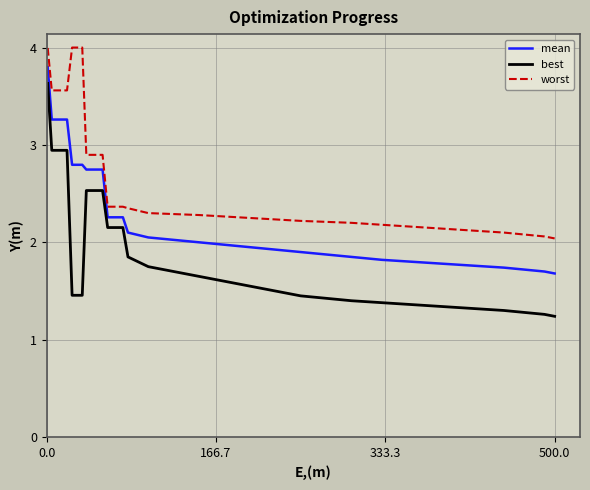

What is the maximum value for worst?

4.0